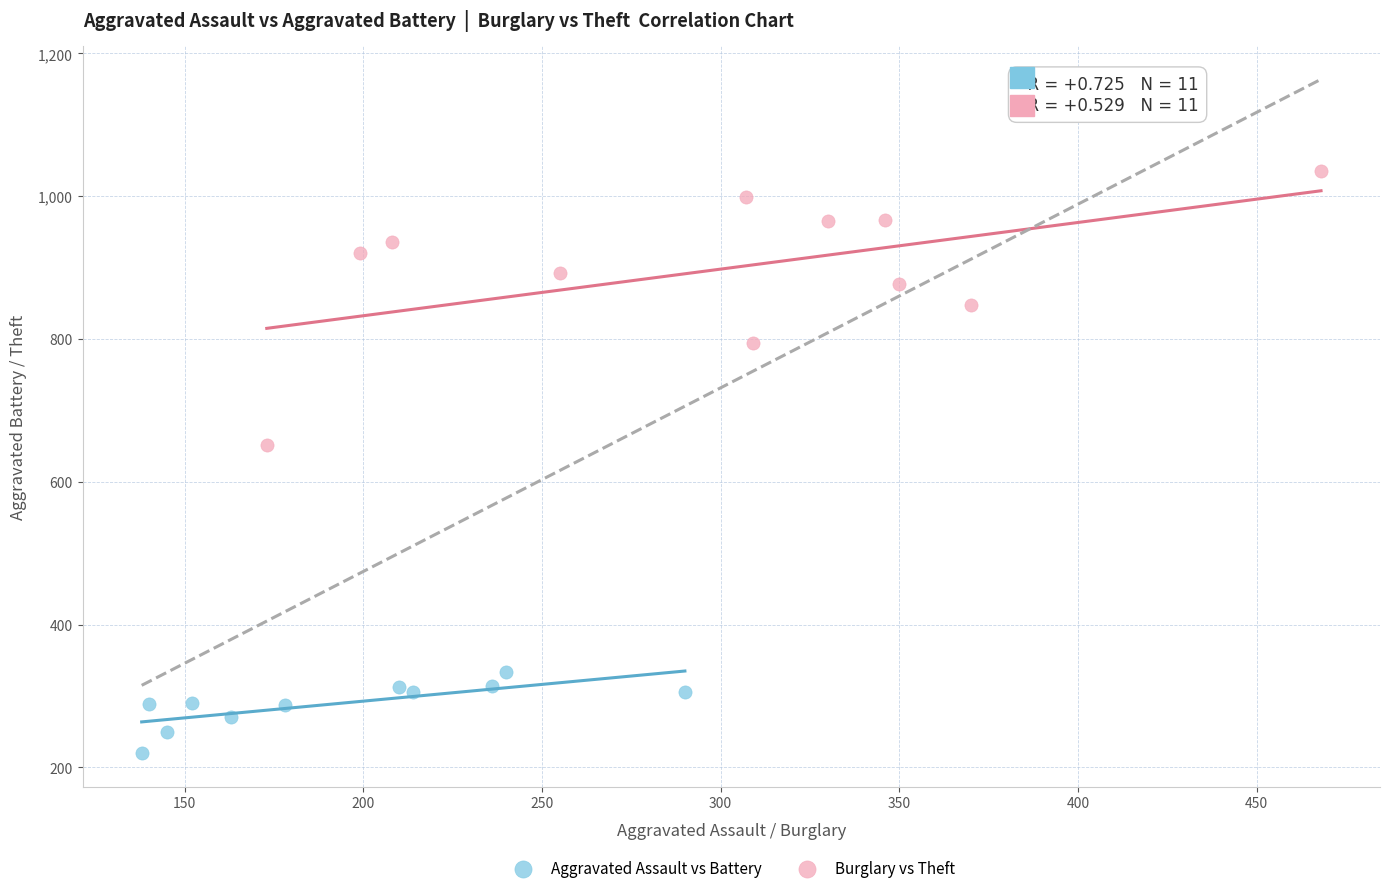

Which series contains the lowest Y value?

Aggravated Assault vs Battery